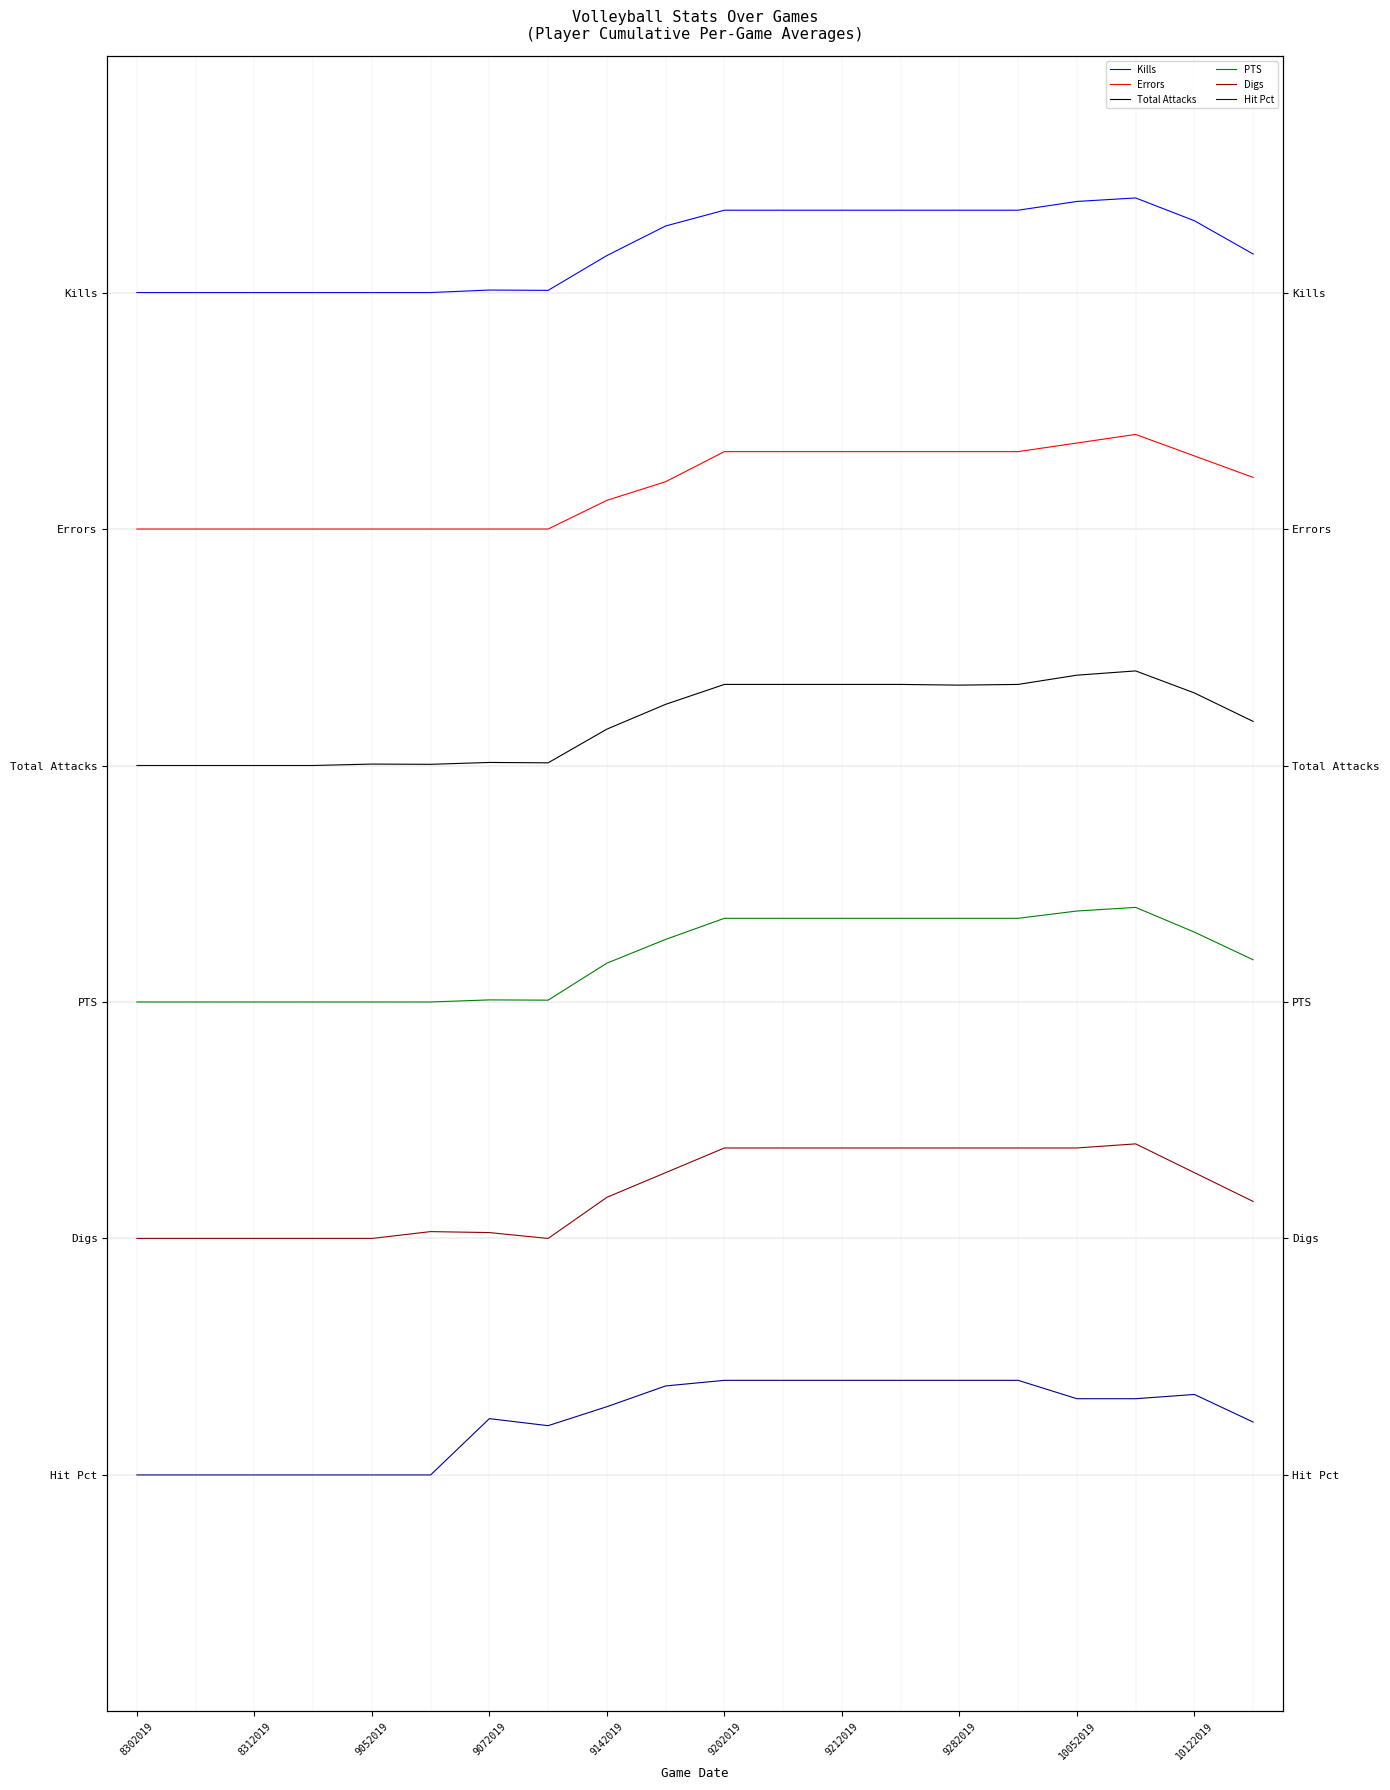

True or false: PTS has a value of 5.2 at 10052019.

False